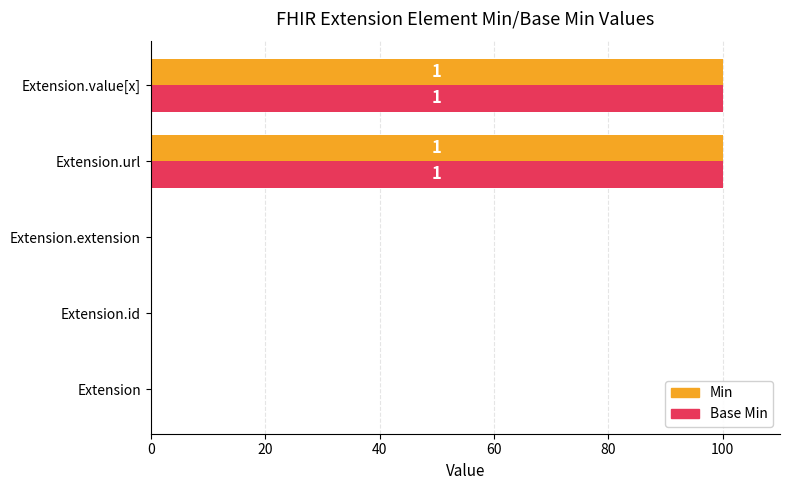

What is the highest value of the Base Min series?

100